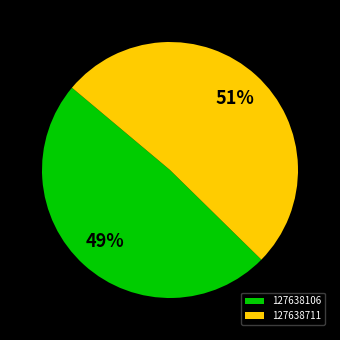

Between 127638106 and 127638711, which is larger?

127638711